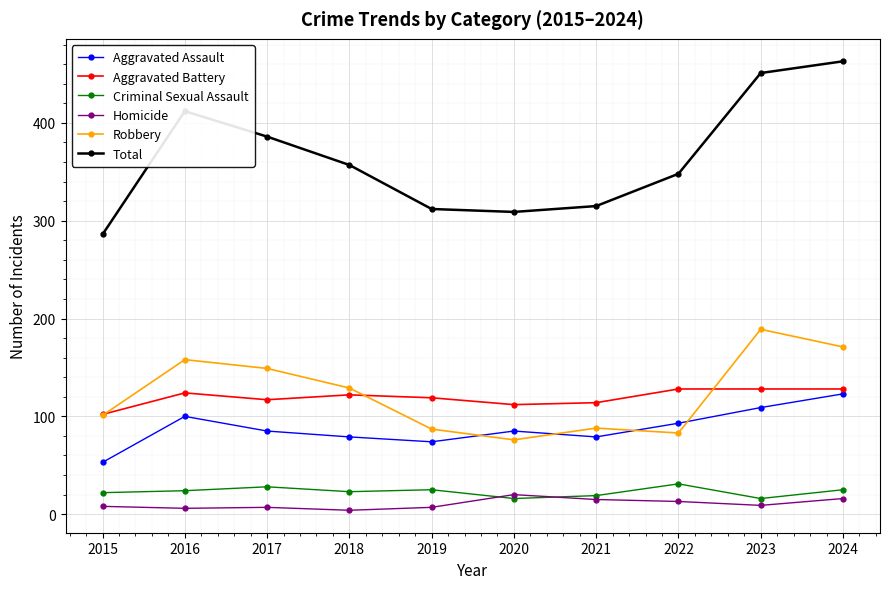

Which series has the largest range (max minus min)?

Total